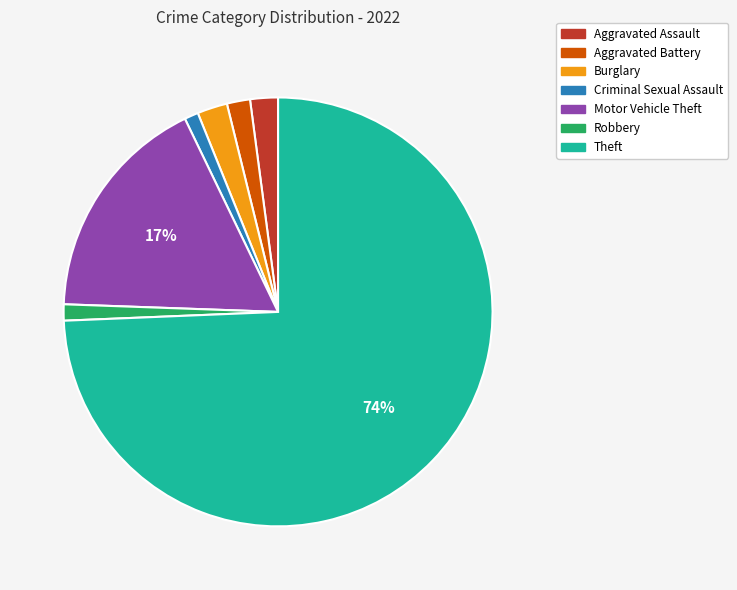

To the nearest percent, what is the average slice percentage?

14%